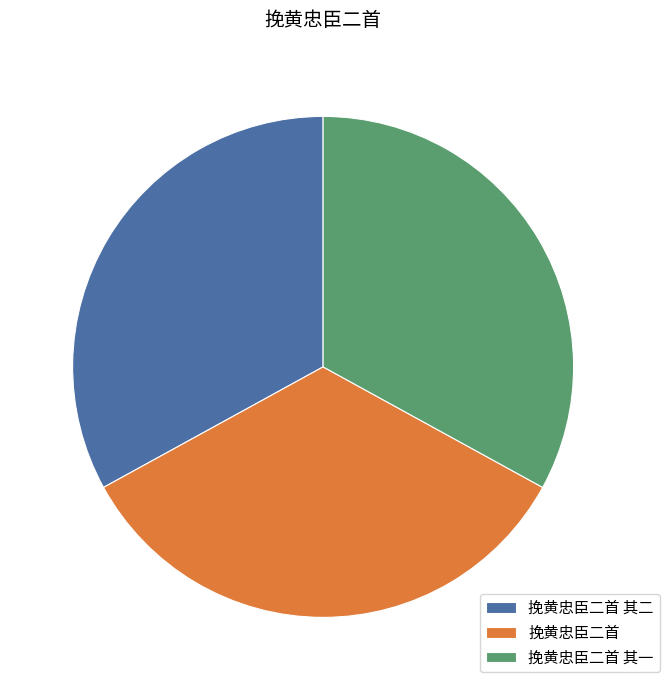

Is the sum of 挽黄忠臣二首 and 挽黄忠臣二首 其一 greater than half?

Yes